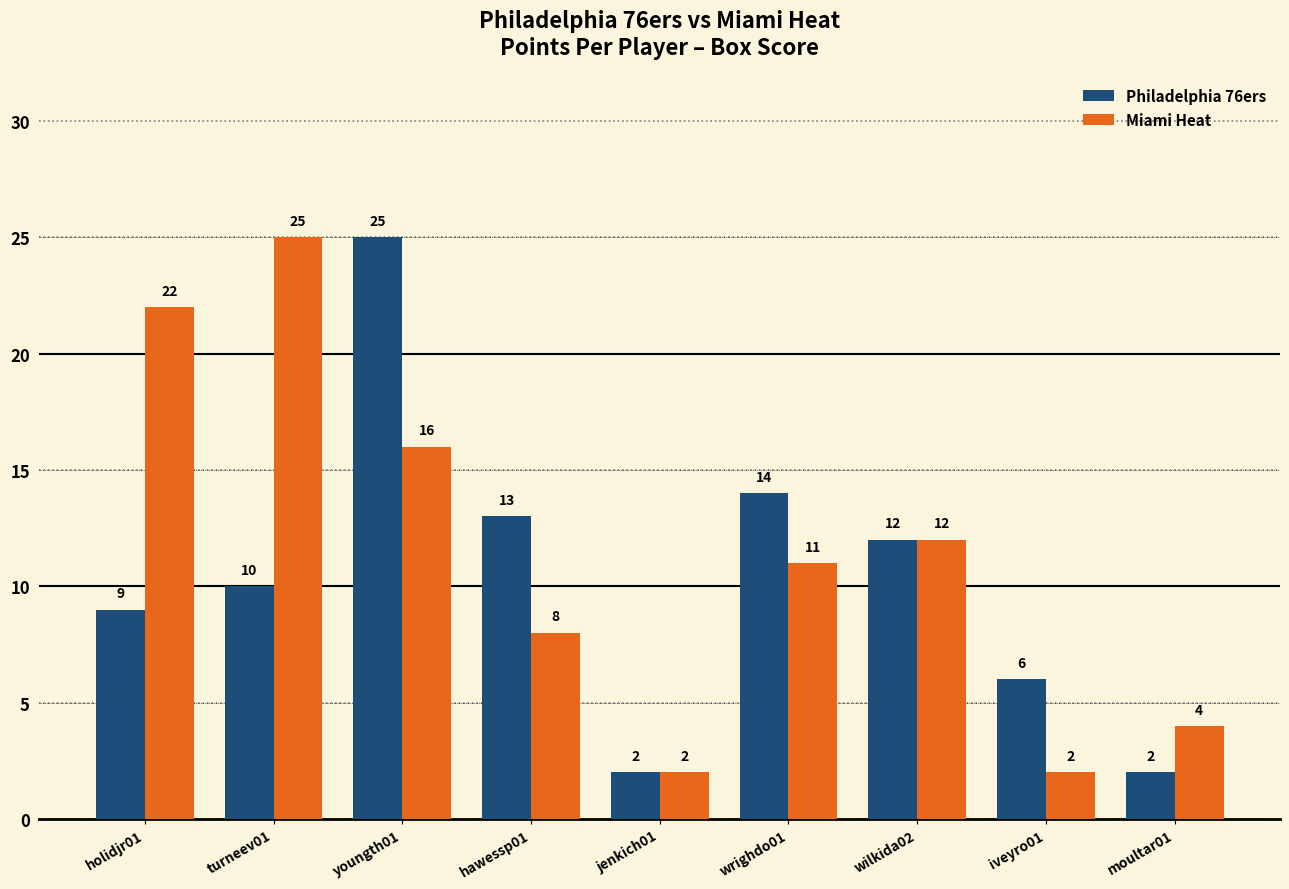

Rank the series by their average value, from highest to lowest.

Miami Heat, Philadelphia 76ers